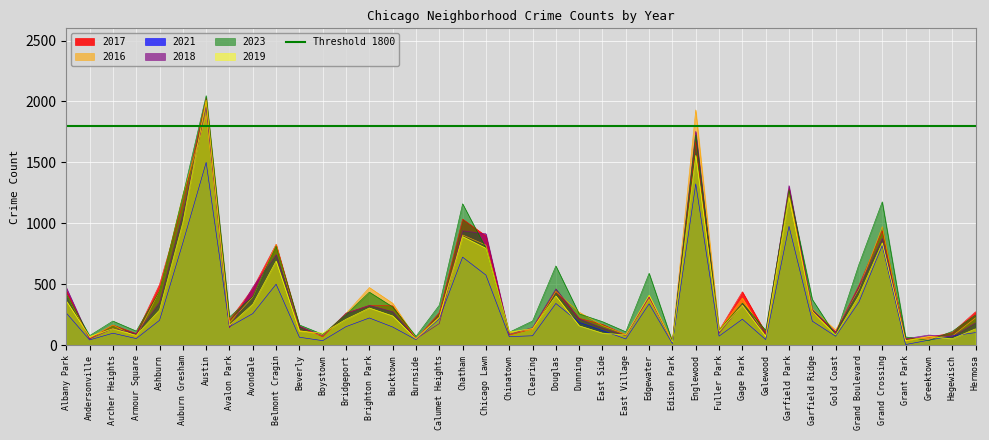

Reading left to right, what are all the values shown in this chart?

2017: 449	52	166	96	499	1162	2027	206	466	828	157	69	264	325	324	48	268	1035	897	84	134	443	221	171	86	400	28	1672	122	439	102	1286	273	109	491	939	51	64	104	275
2016: 420	61	166	68	446	1235	1887	188	395	827	122	83	261	474	345	58	232	905	822	105	128	442	272	162	89	376	48	1931	125	387	75	1248	300	125	461	974	35	67	75	225
2021: 265	44	99	55	205	840	1500	152	260	501	66	38	153	224	150	46	217	723	576	71	78	343	188	121	52	340	14	1324	75	214	47	976	198	74	355	819	6	42	77	104
2018: 474	52	137	95	351	1079	1956	143	477	743	155	78	262	327	275	53	178	939	915	90	145	463	216	142	78	394	31	1755	99	335	91	1310	291	108	478	876	54	84	71	184
2023: 418	79	199	117	445	1227	2048	232	400	814	167	90	252	436	315	73	329	1161	797	107	199	651	258	194	111	591	30	1725	122	346	123	1272	376	81	664	1177	69	39	114	248
2019: 364	72	136	82	289	1007	2011	163	337	691	116	100	214	306	241	51	228	892	796	109	137	405	160	100	85	411	26	1558	118	329	72	1213	277	84	408	840	39	72	54	135